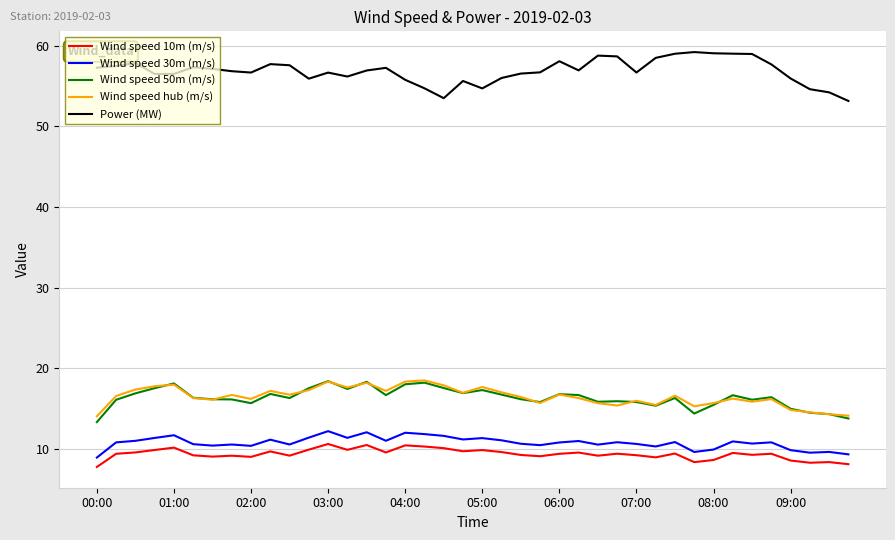

Which series has the largest total across all categories?

Power (MW)